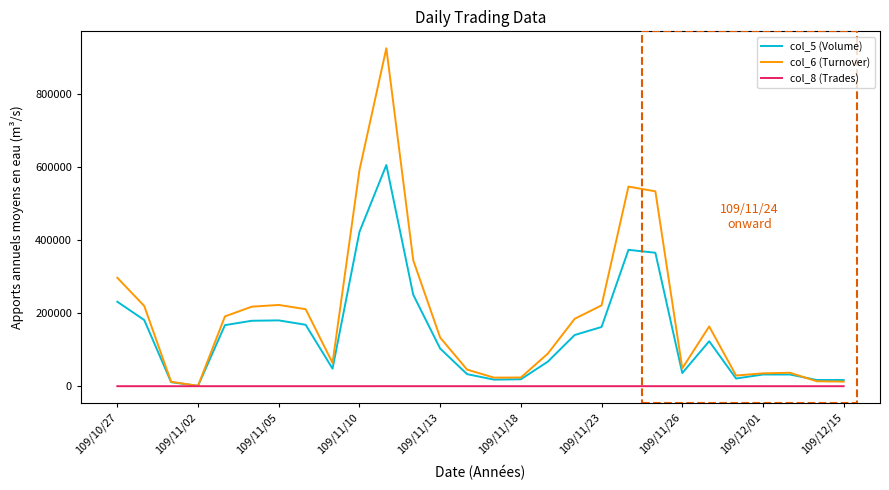

Which series has the largest range (max minus min)?

col_6 (Turnover)